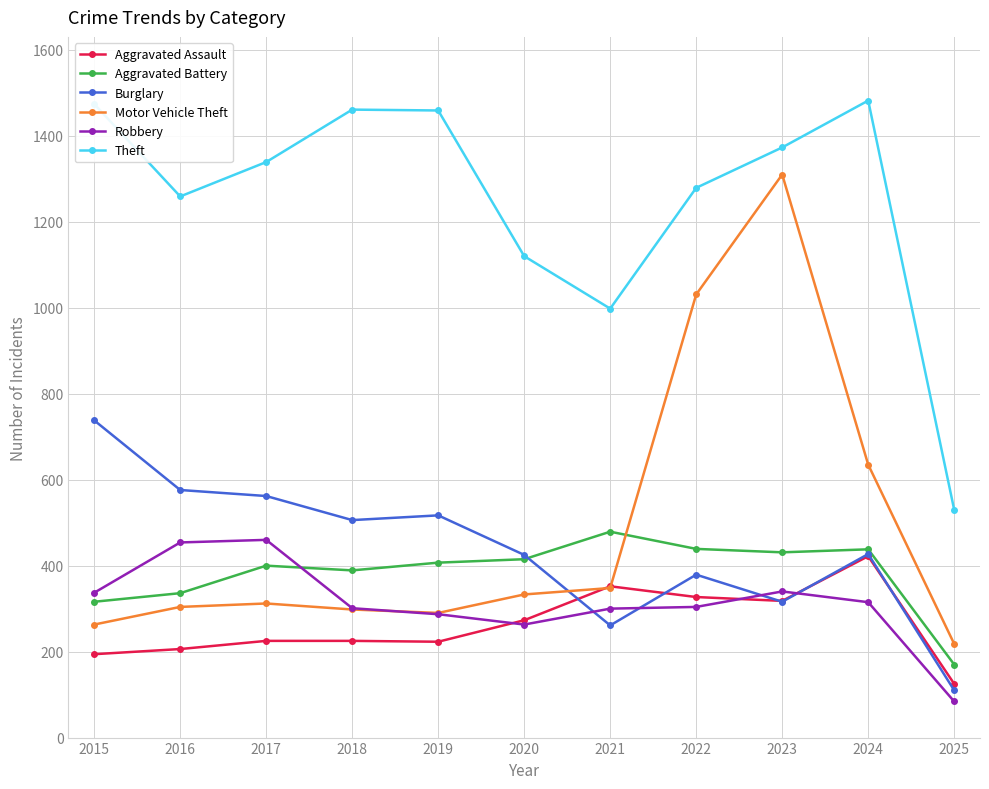

True or false: Aggravated Assault has a value of 389 at 2019.

False